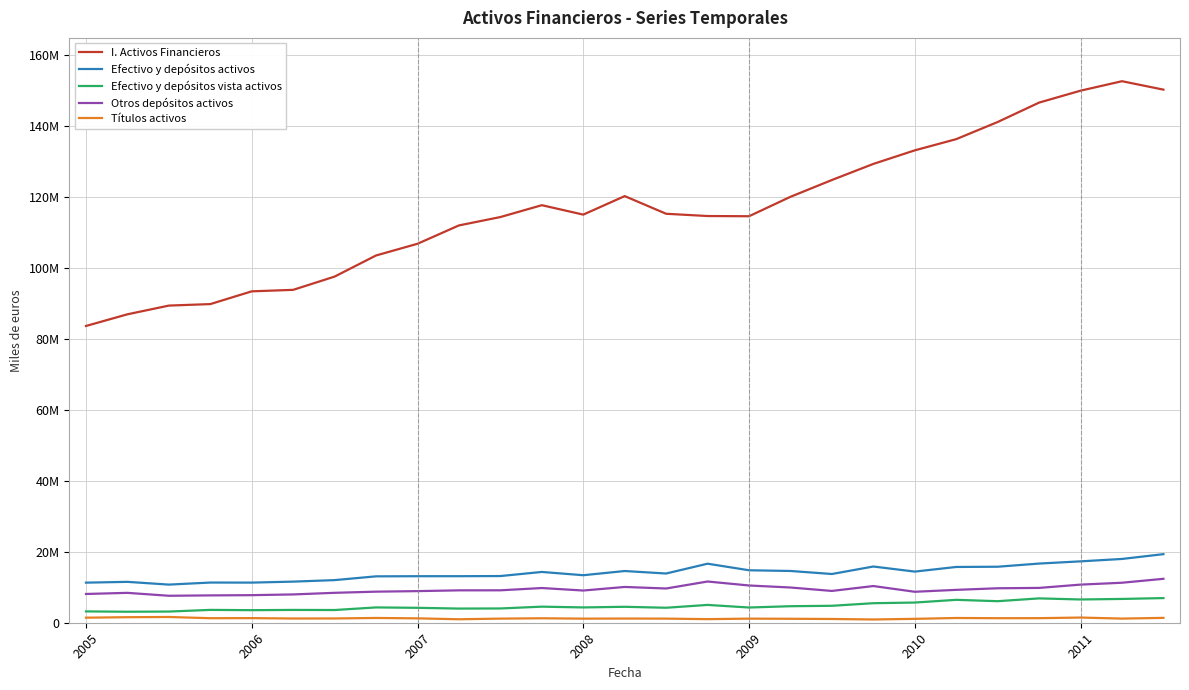

Does the chart display data point markers on the line(s)?

No